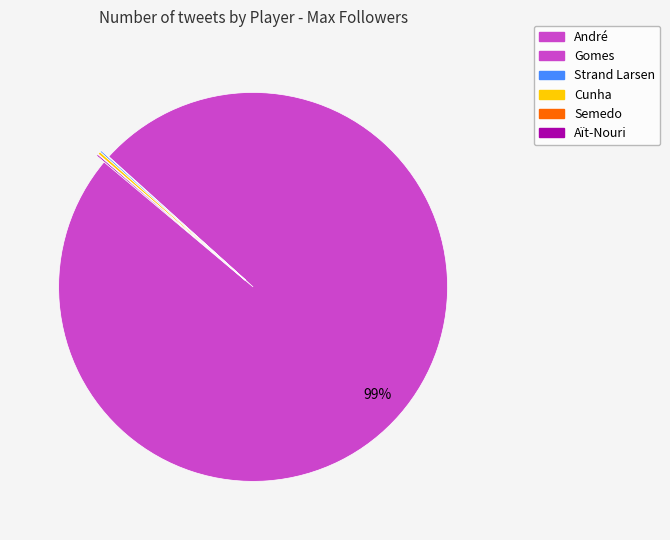

Is there any slice that represents more than half of the pie?

Yes